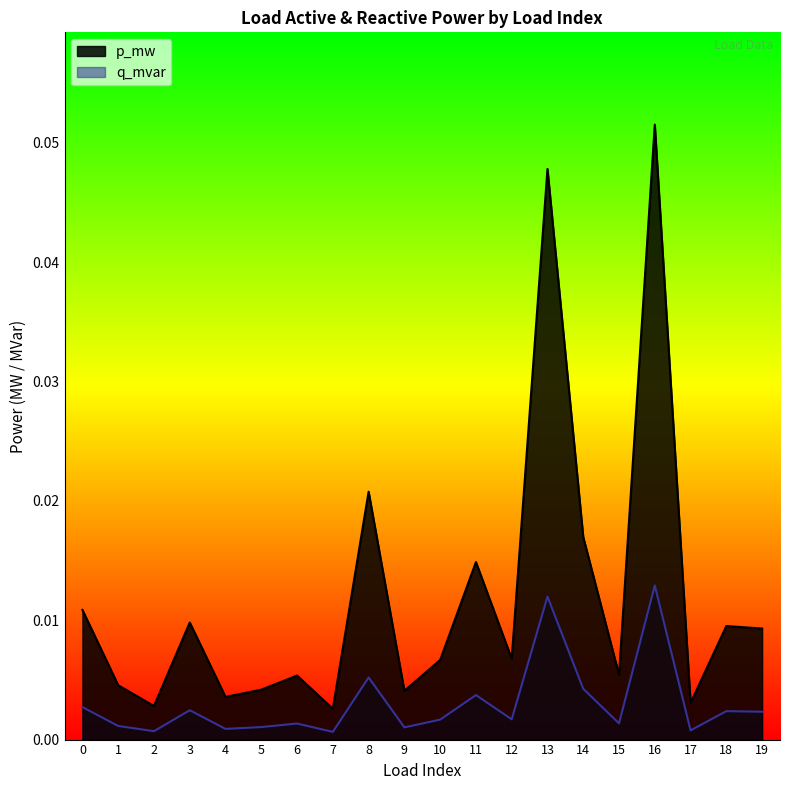

Rank the series by their average value, from lowest to highest.

q_mvar, p_mw